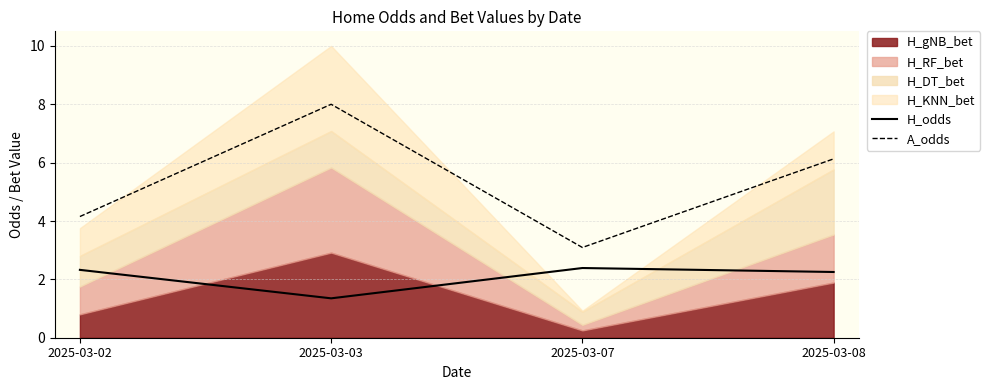

True or false: A_odds has a value of 4.2 at 2025-03-02.

True